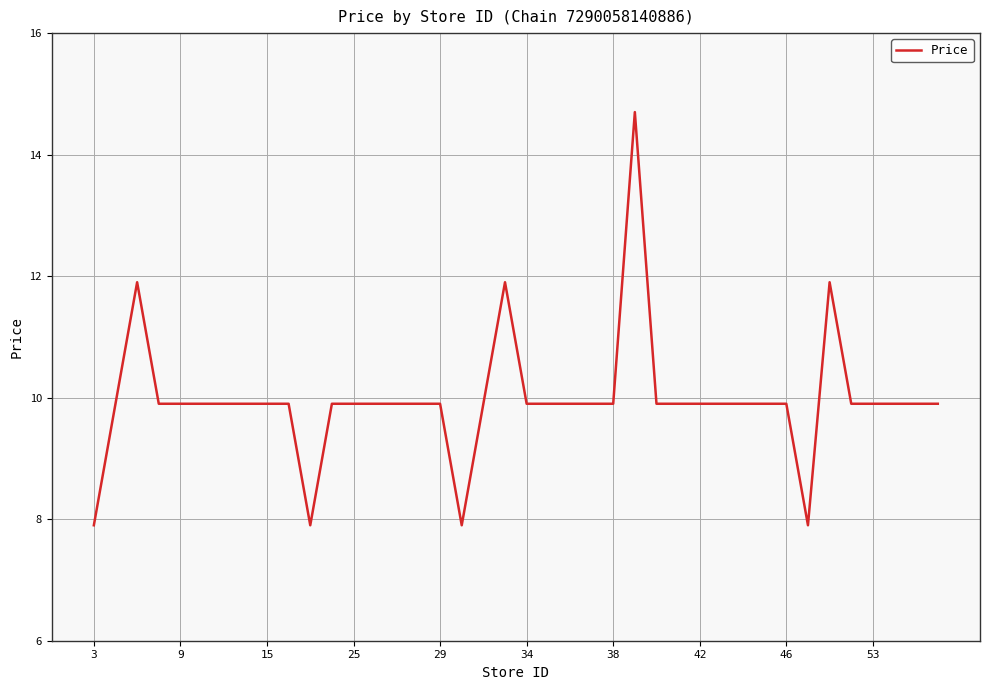

What is the greatest value displayed?

14.7